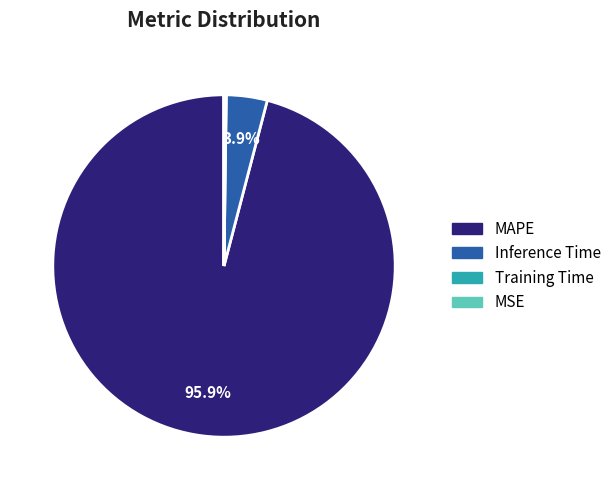

What is the largest slice in the pie chart?

MAPE